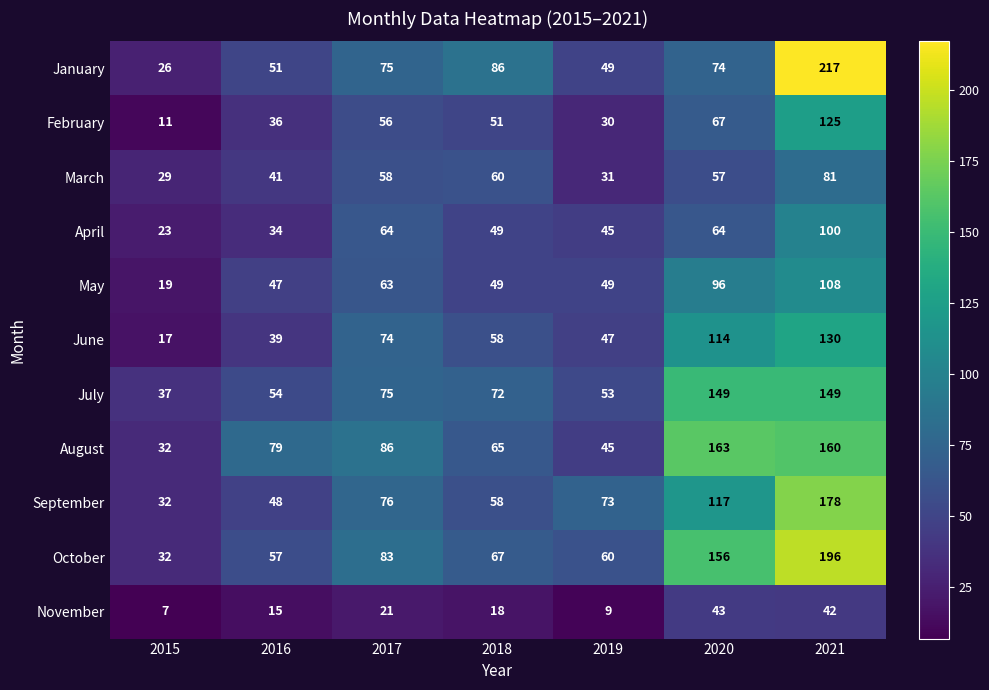

Which series has the largest total across all categories?

October